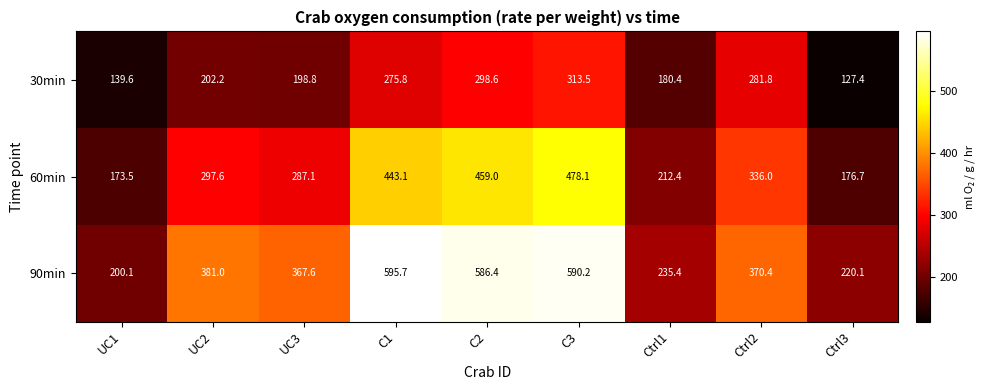

What is the greatest value displayed?

595.7